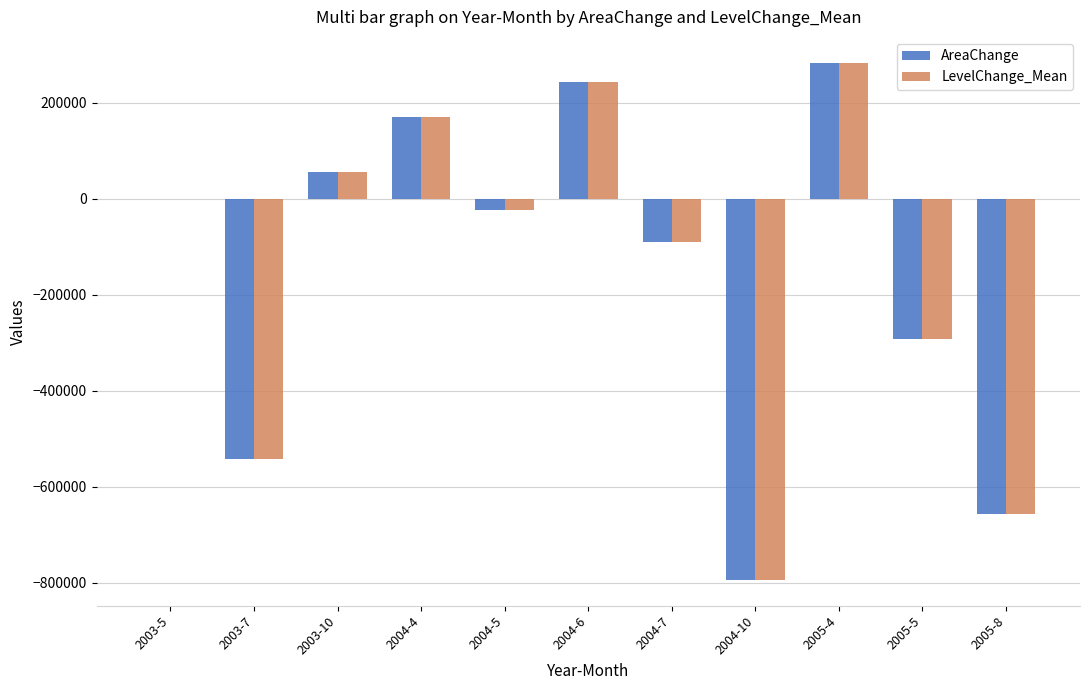

What is the sum of the AreaChange values at 2004-10 and 2004-7?

-882900.0